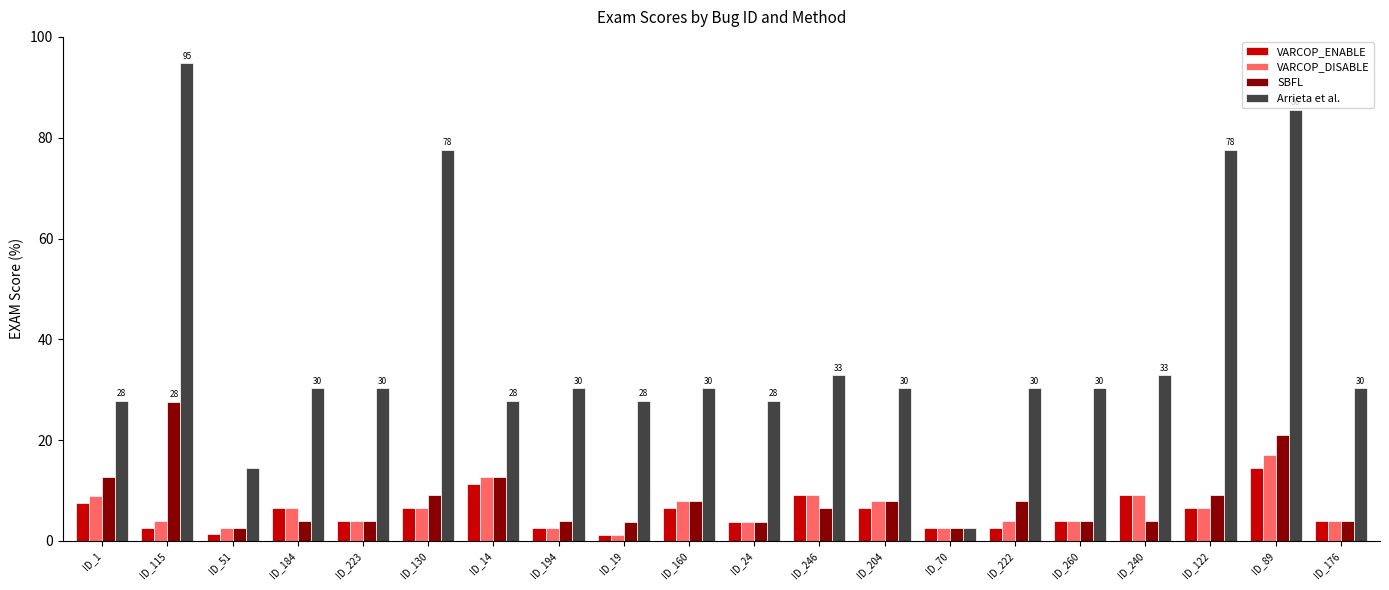

Is it true that Arrieta et al. equals 126.0 at ID_115?

False